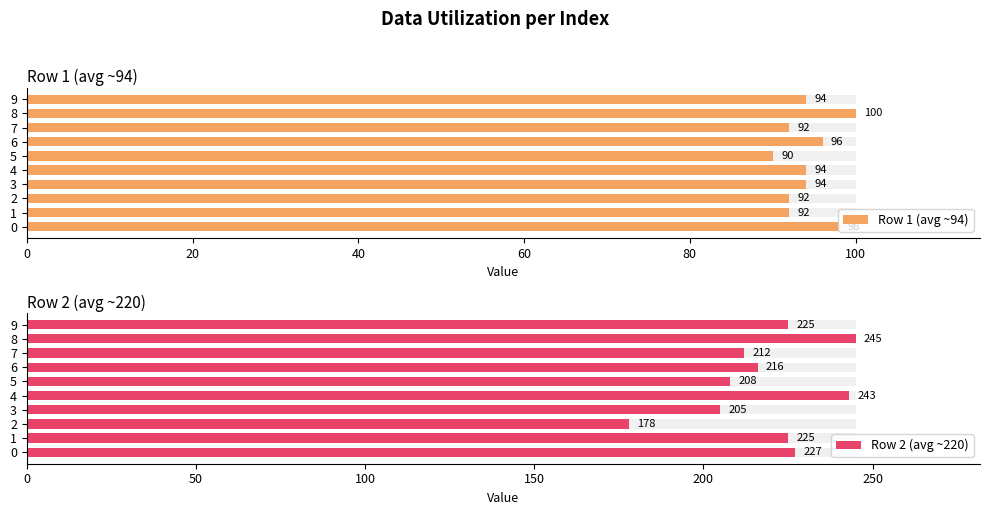

What value does the Row 1 (avg ~94) series have at 4, to the nearest 5?

95